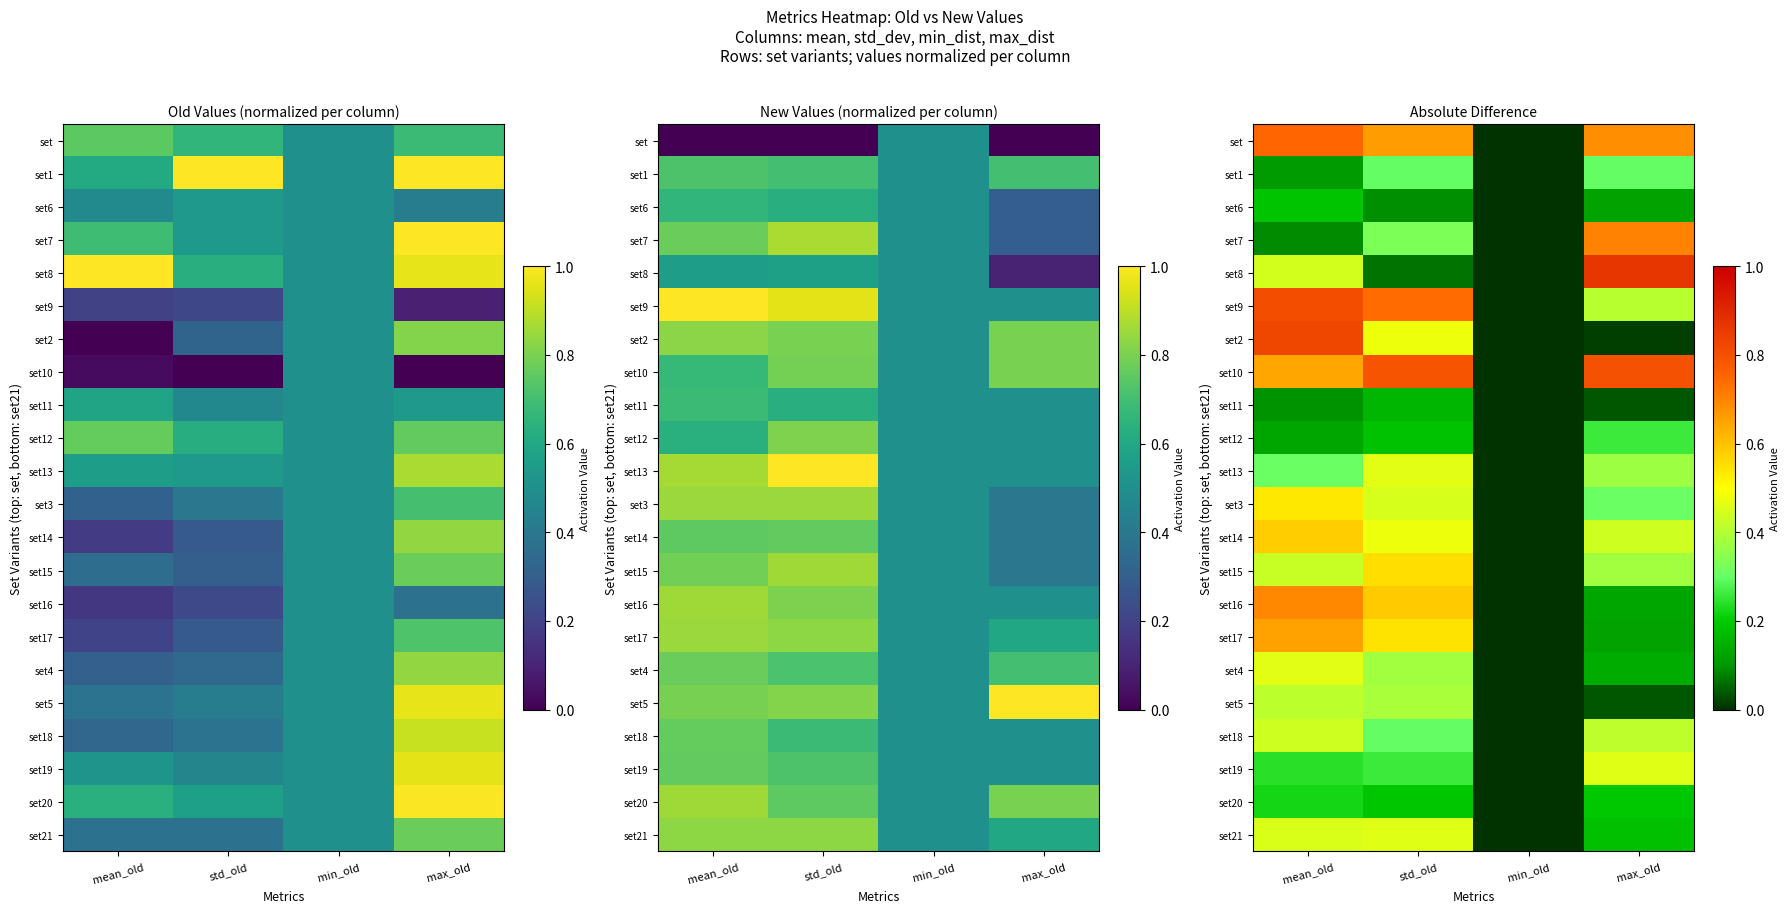

Which category has the highest value across all series?

max_old